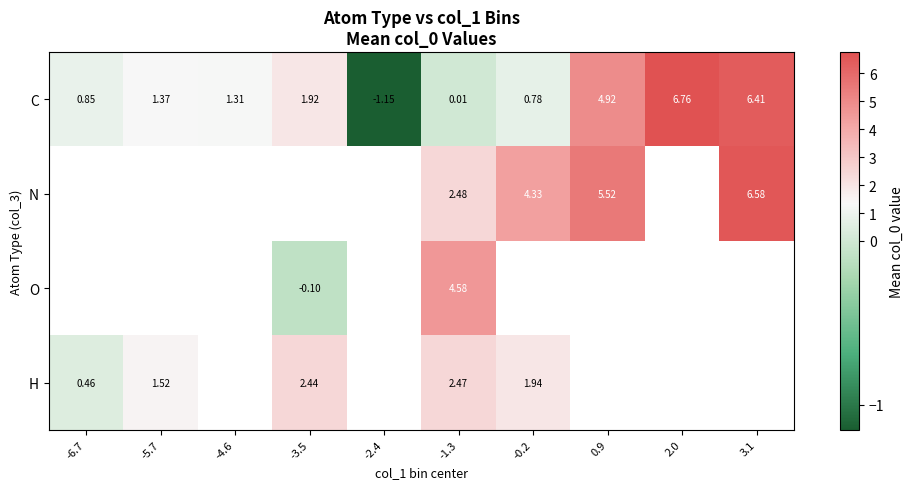

Is the value of N at 3.1 greater than the value of C at -2.4?

Yes